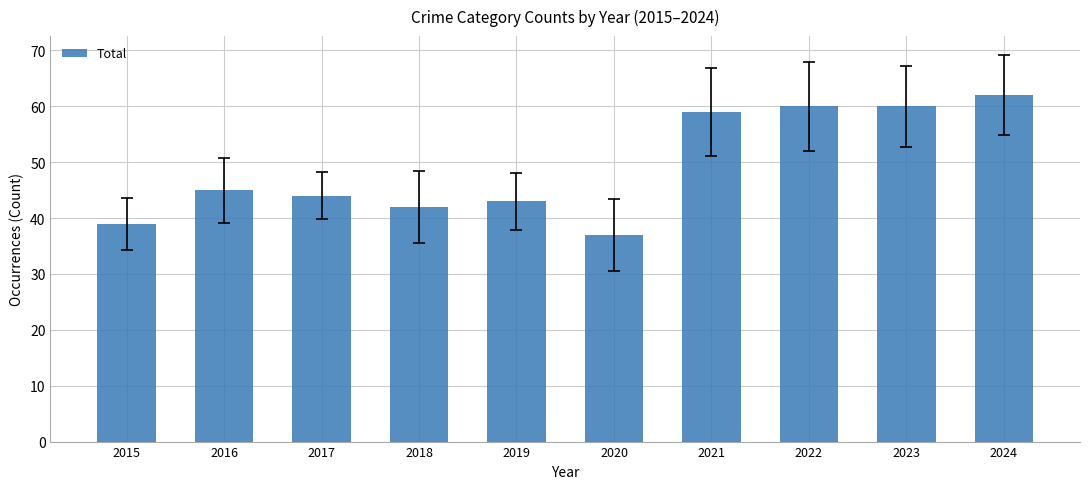

Reading left to right, list all the values displayed in this chart.

2015=39	2016=45	2017=44	2018=42	2019=43	2020=37	2021=59	2022=60	2023=60	2024=62